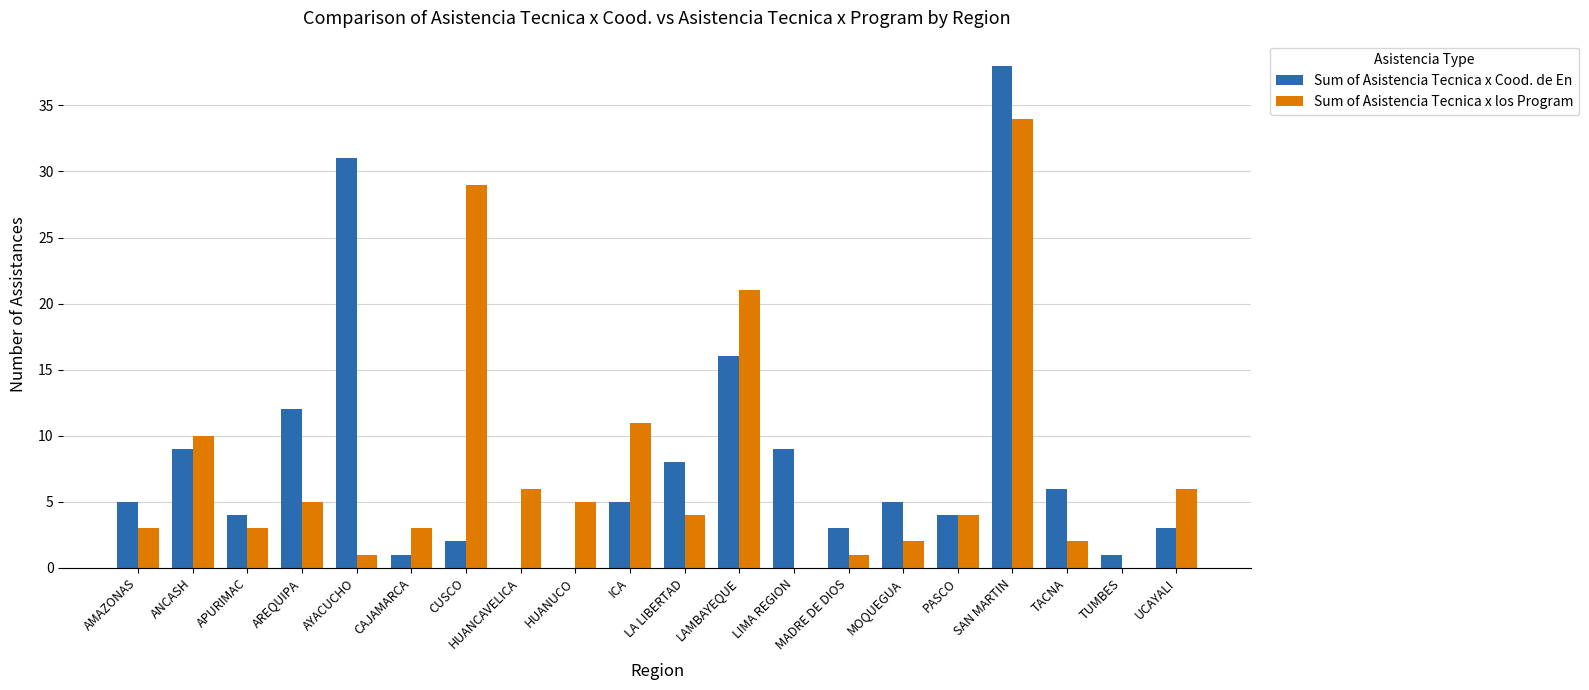

Reading right to left, transcribe all the data shown in this chart.

Sum of Asistencia Tecnica x Cood. de En: UCAYALI=3	TUMBES=1	TACNA=6	SAN MARTIN=38	PASCO=4	MOQUEGUA=5	MADRE DE DIOS=3	LIMA REGION=9	LAMBAYEQUE=16	LA LIBERTAD=8	ICA=5	HUANUCO=0	HUANCAVELICA=0	CUSCO=2	CAJAMARCA=1	AYACUCHO=31	AREQUIPA=12	APURIMAC=4	ANCASH=9	AMAZONAS=5
Sum of Asistencia Tecnica x los Program: UCAYALI=6	TUMBES=0	TACNA=2	SAN MARTIN=34	PASCO=4	MOQUEGUA=2	MADRE DE DIOS=1	LIMA REGION=0	LAMBAYEQUE=21	LA LIBERTAD=4	ICA=11	HUANUCO=5	HUANCAVELICA=6	CUSCO=29	CAJAMARCA=3	AYACUCHO=1	AREQUIPA=5	APURIMAC=3	ANCASH=10	AMAZONAS=3